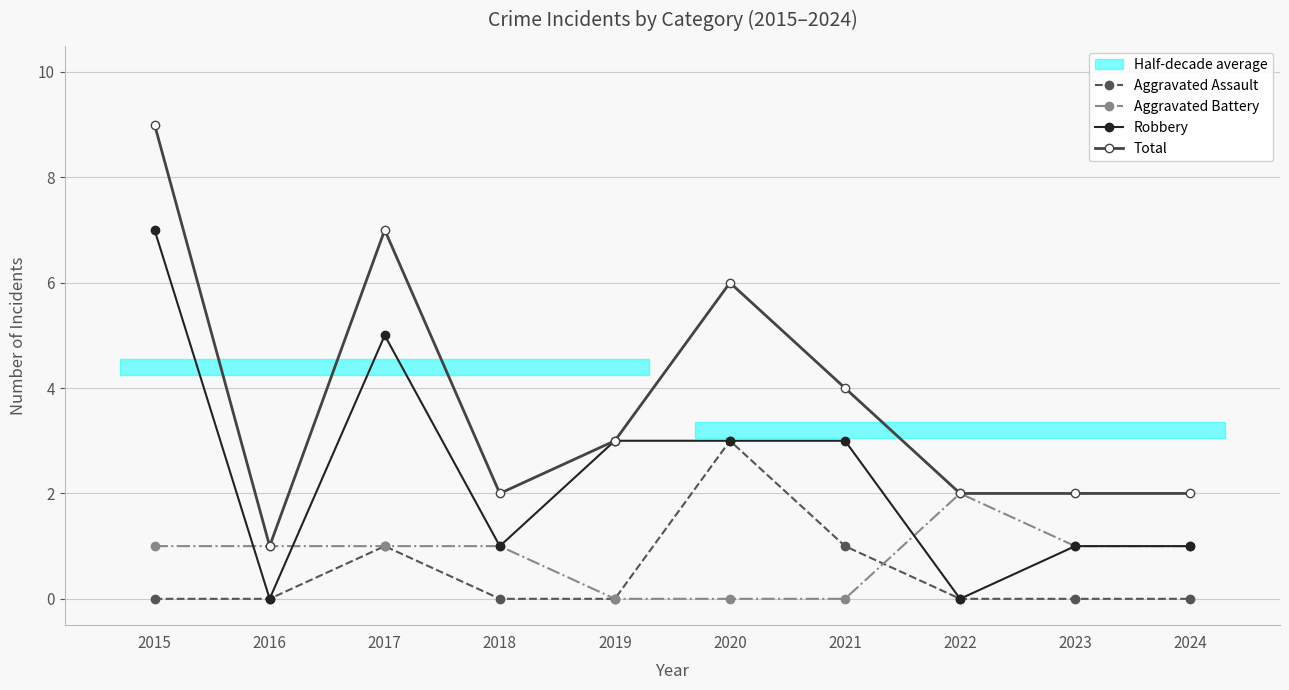

What is the total value across all series at 2021?

8